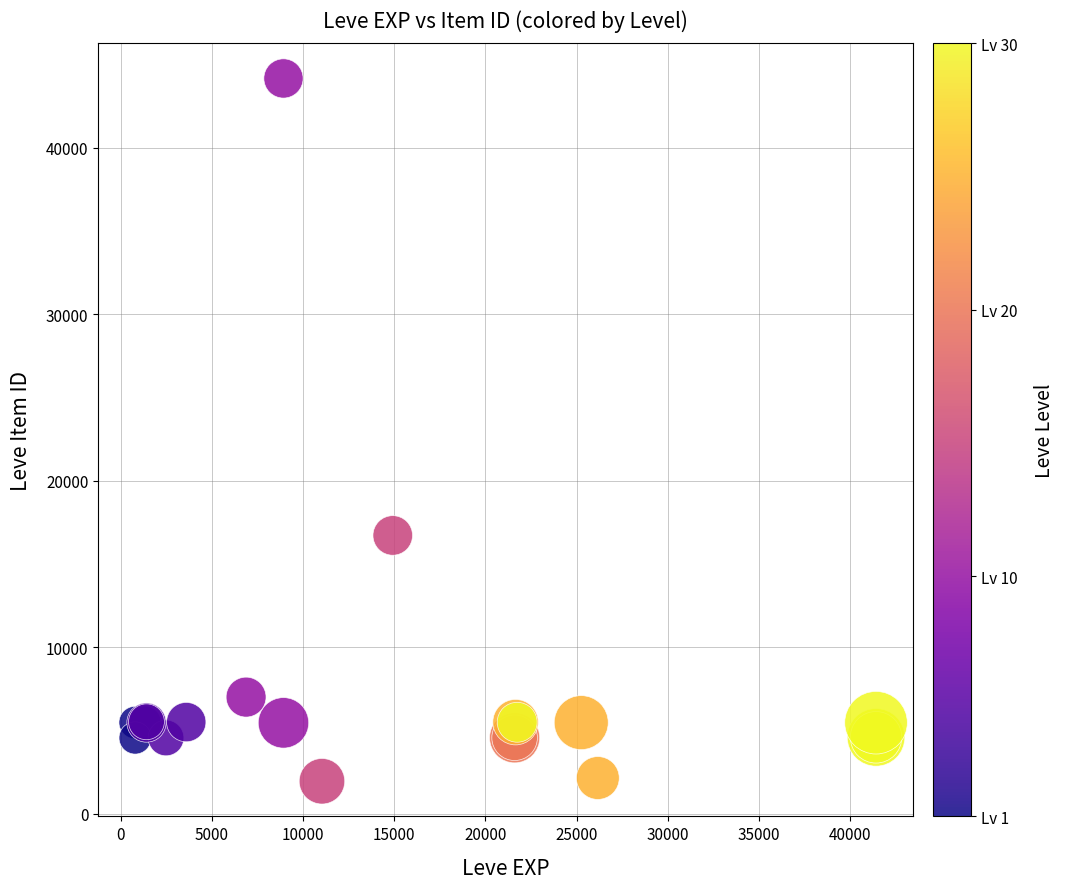

What Y value in the scatter plot is closest to 23055?

16718